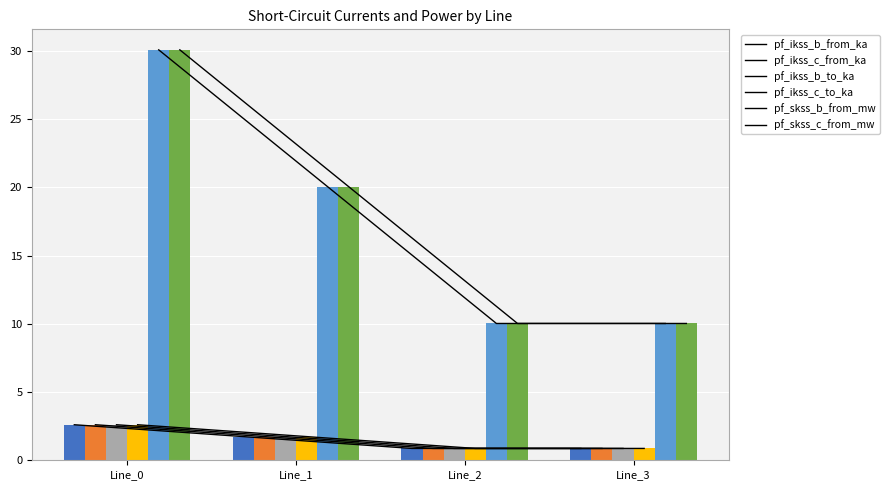

What is the difference between the second highest and minimum values in the pf_ikss_b_to_ka series?

0.9